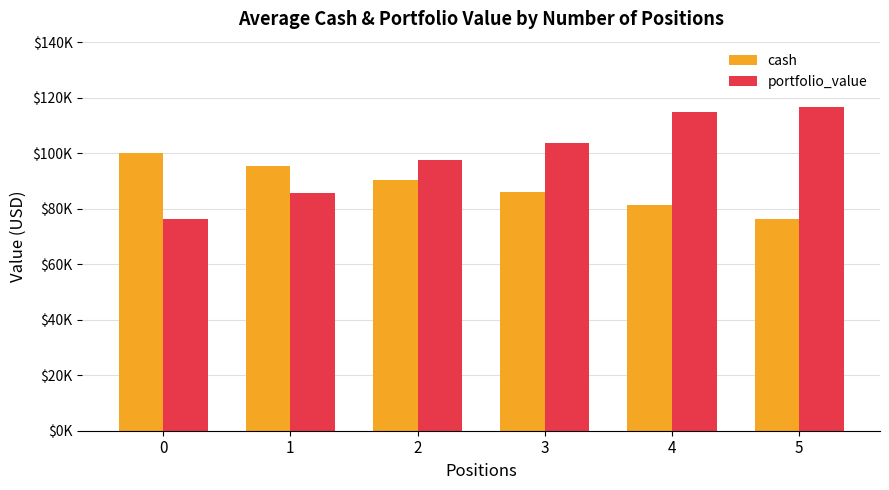

Which label corresponds to the largest value in the chart?

5